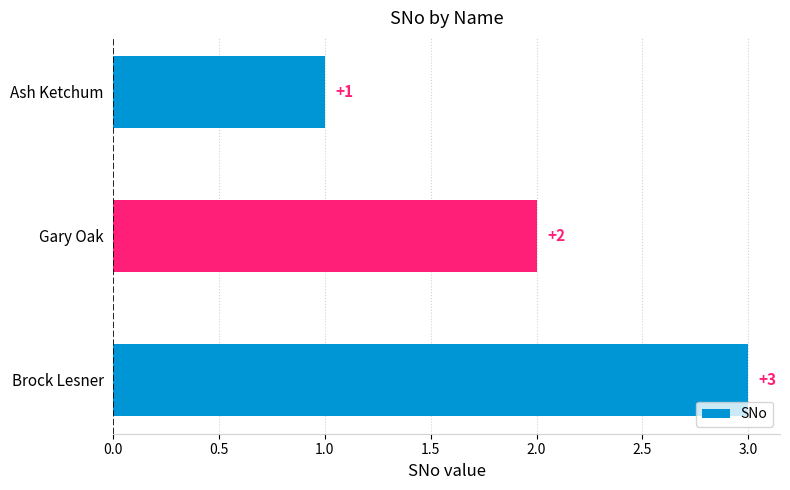

What is the label of the 2nd bar from the top?

Gary Oak